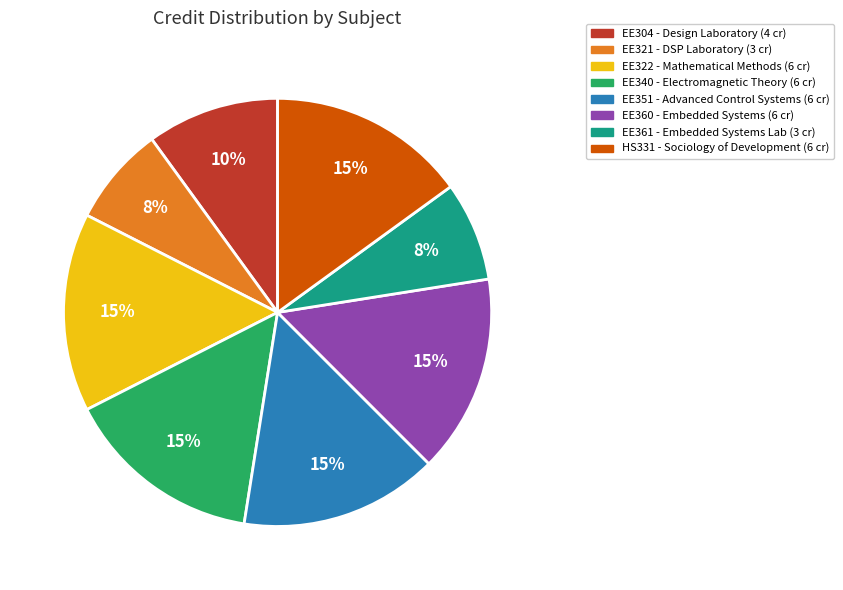

To the nearest percent, what percentage of the pie is EE351?

15%